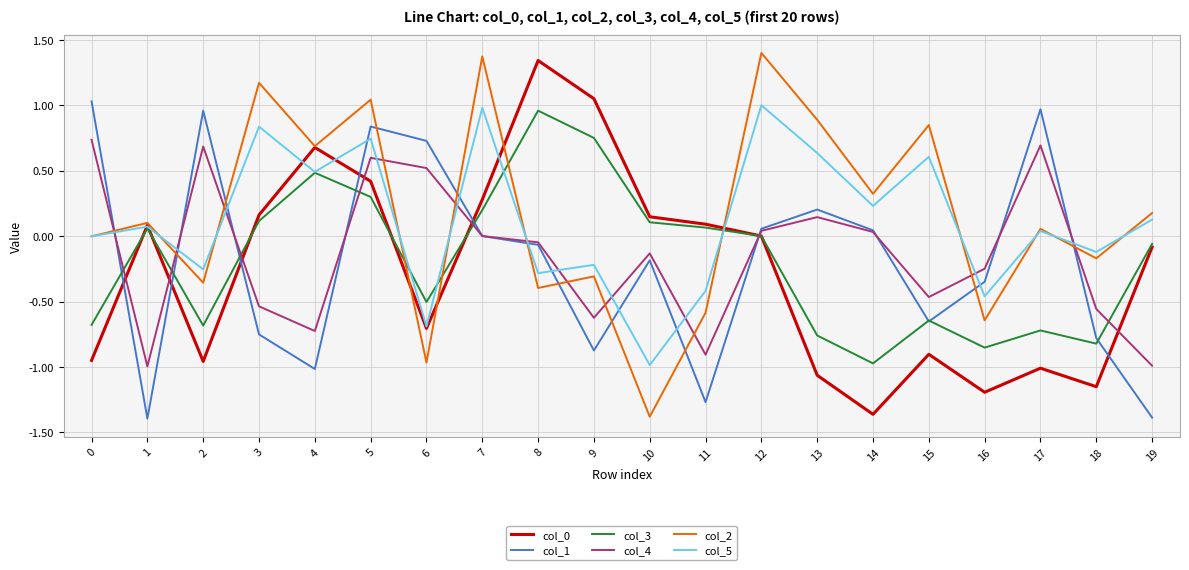

True or false: col_2 has a value of 0.7 at 4.

True